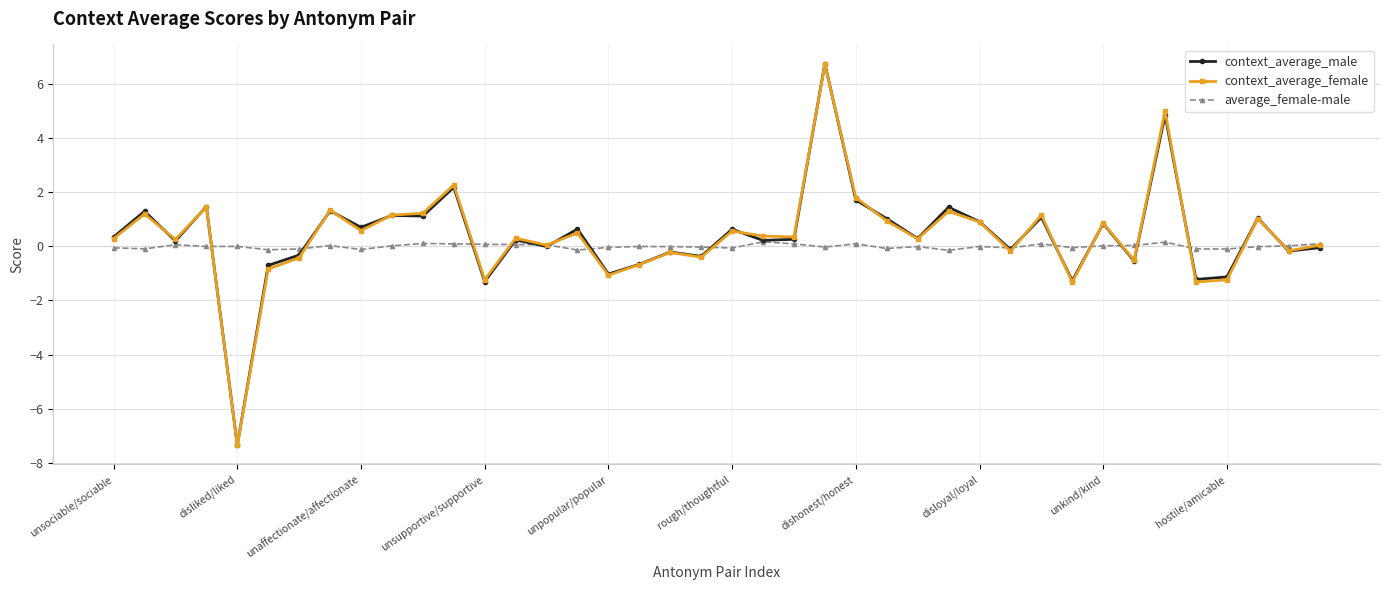

What is the difference between the second highest and minimum values in the context_average_male series?

12.2